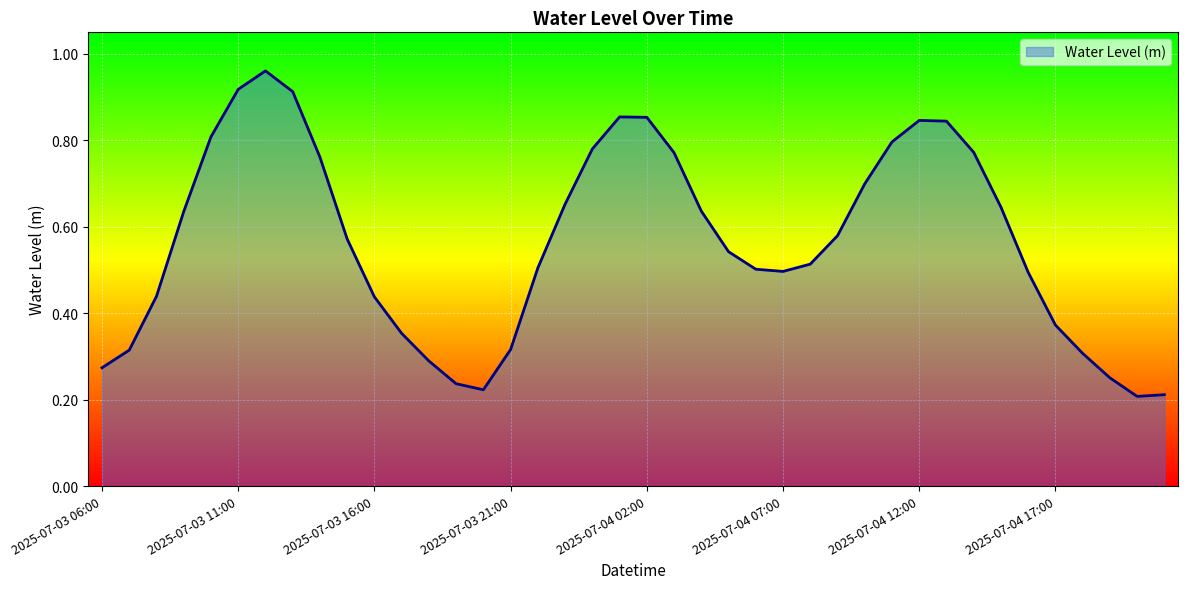

Is this an area chart (filled region under the line)?

Yes